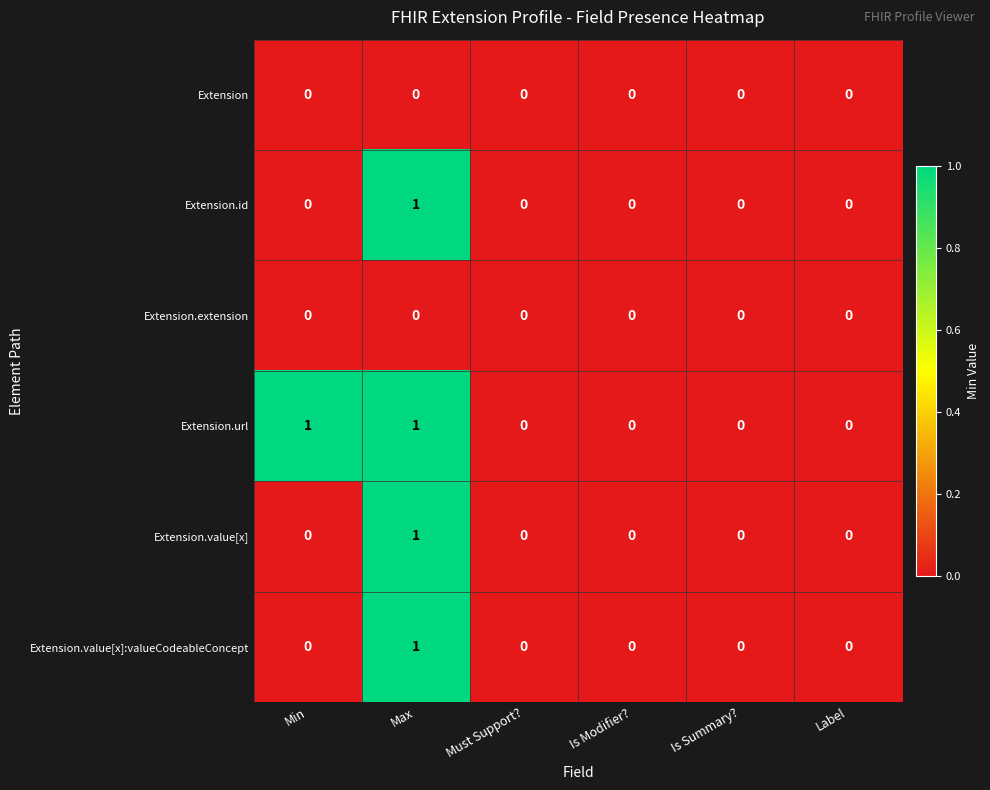

Is the value of Extension.value[x] at Max greater than the value of Extension.extension at Label?

Yes